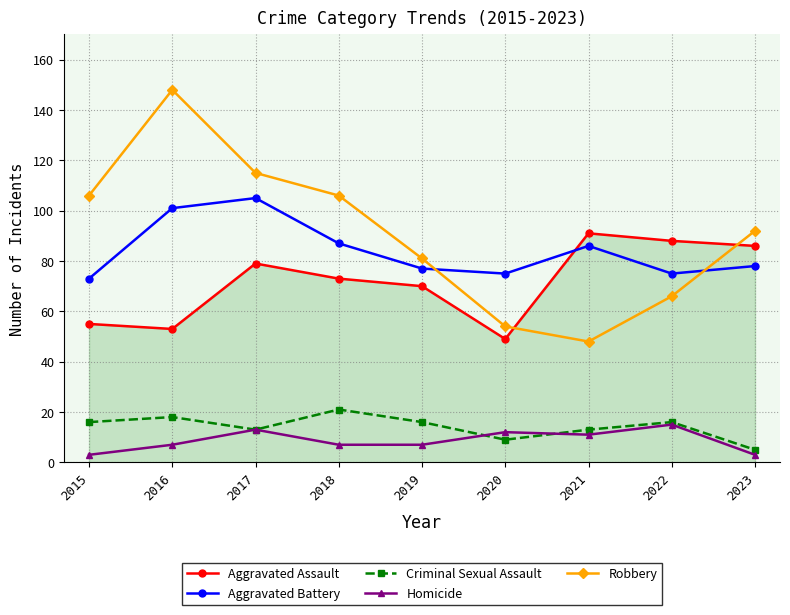

What is the minimum value for Robbery?

48